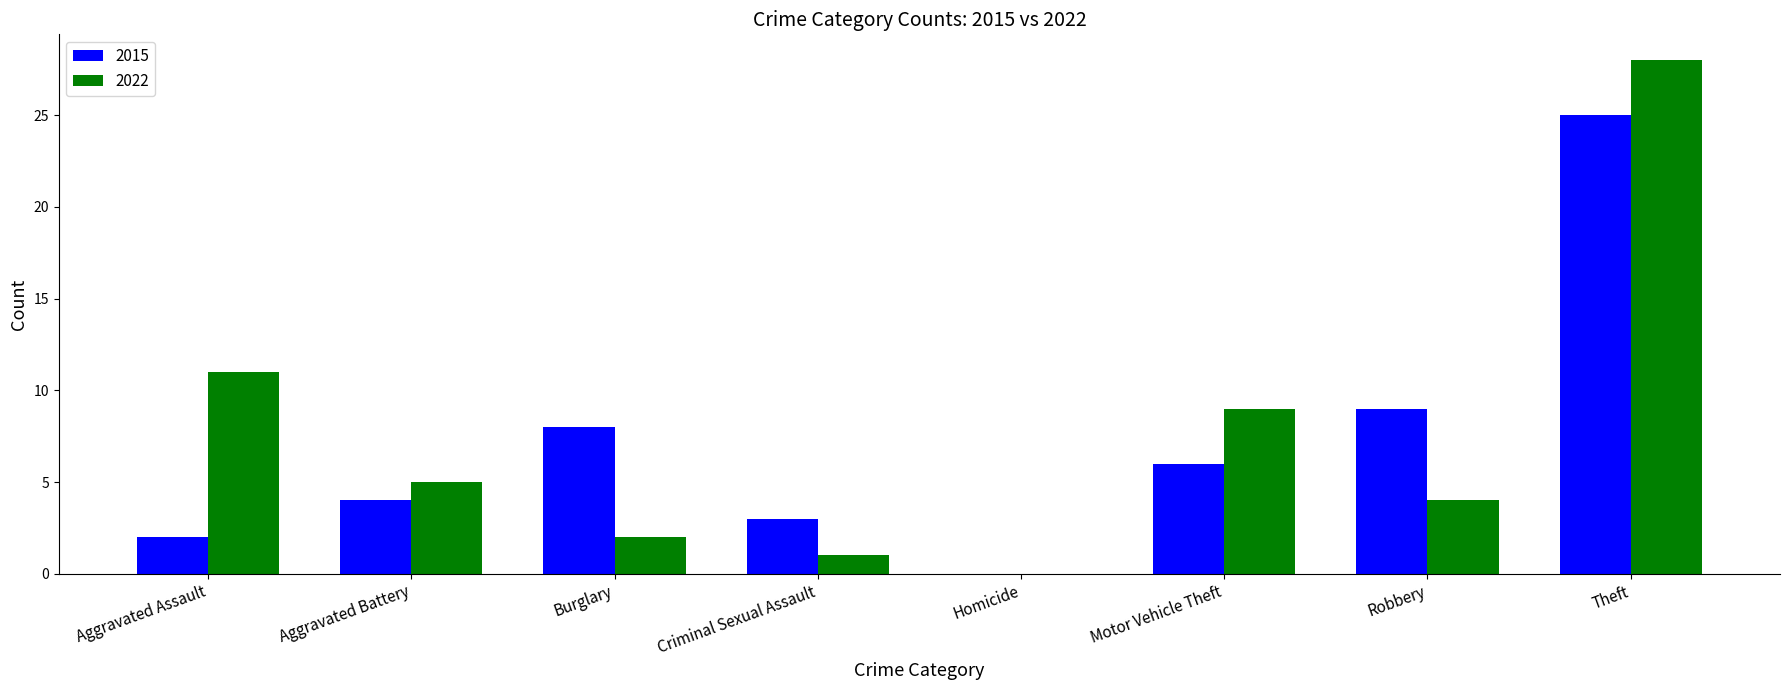

What is the sum of all 2022 values?

60